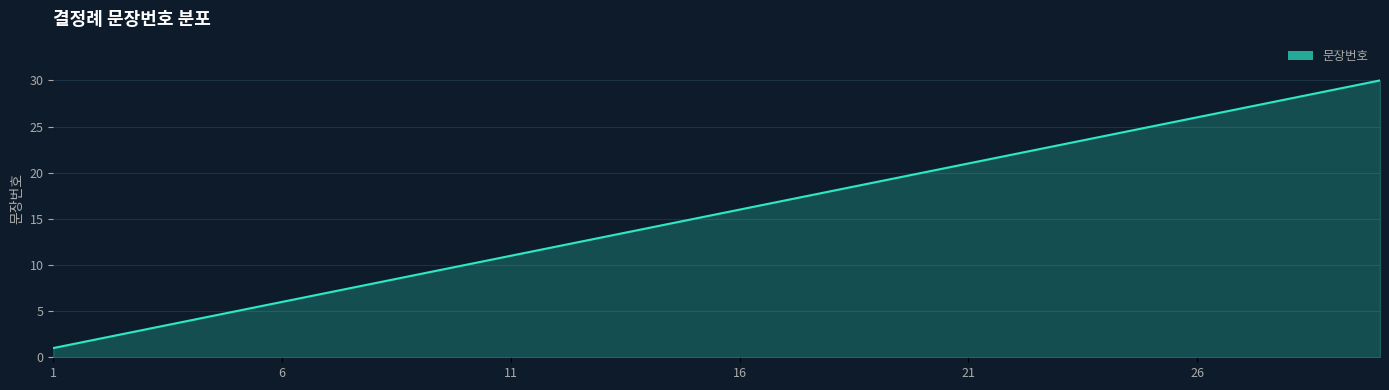

What is the difference between the maximum and minimum values?

29